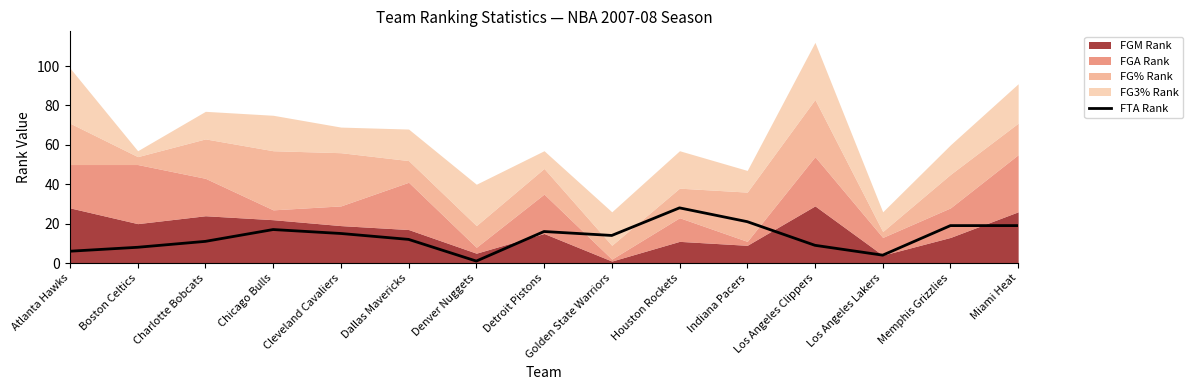

How many lines are shown in the chart?

1